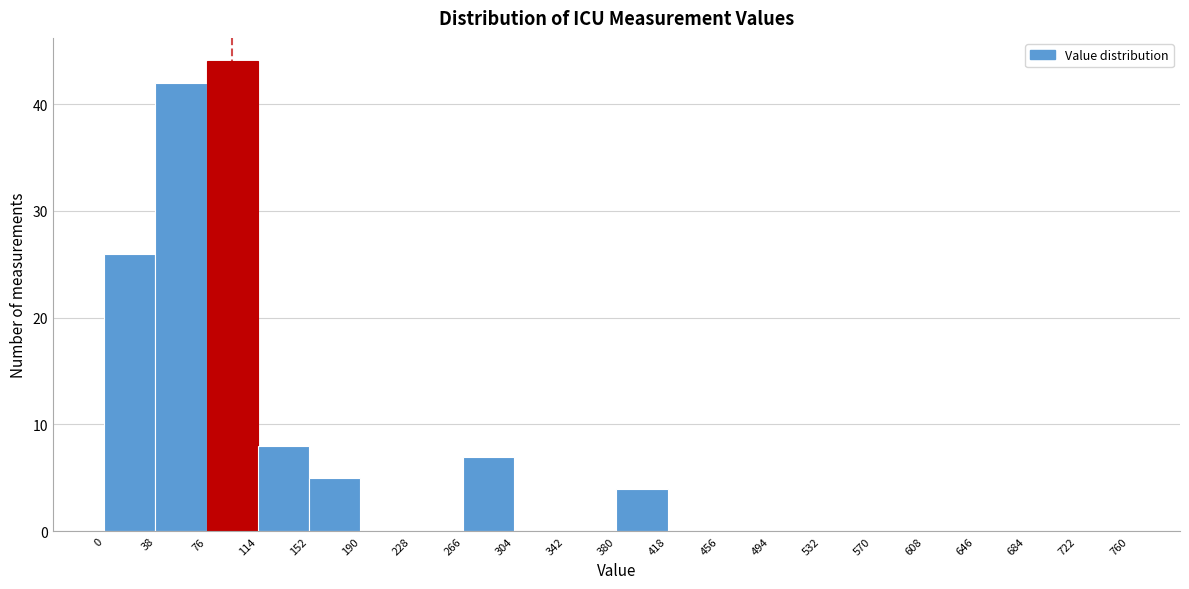

Over which range of the x-axis is the bar tallest?

76 to 114